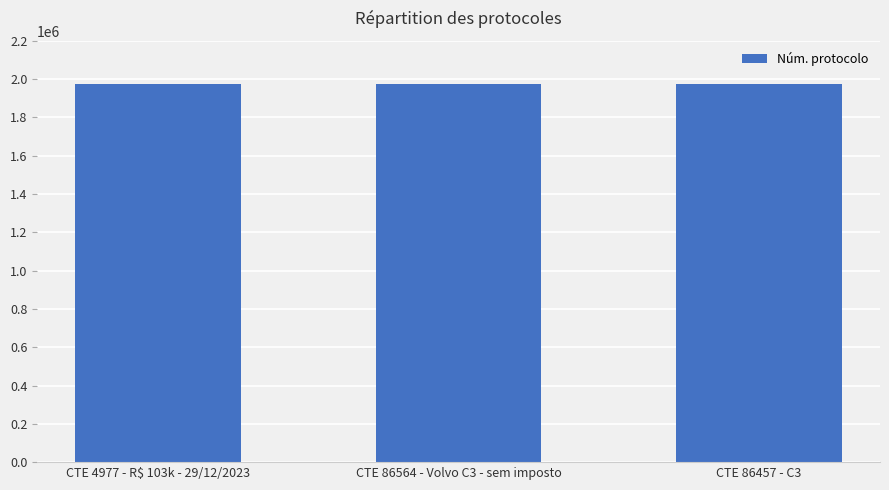

What value does the data have at CTE 86457 - C3, to the nearest 5?

1974755